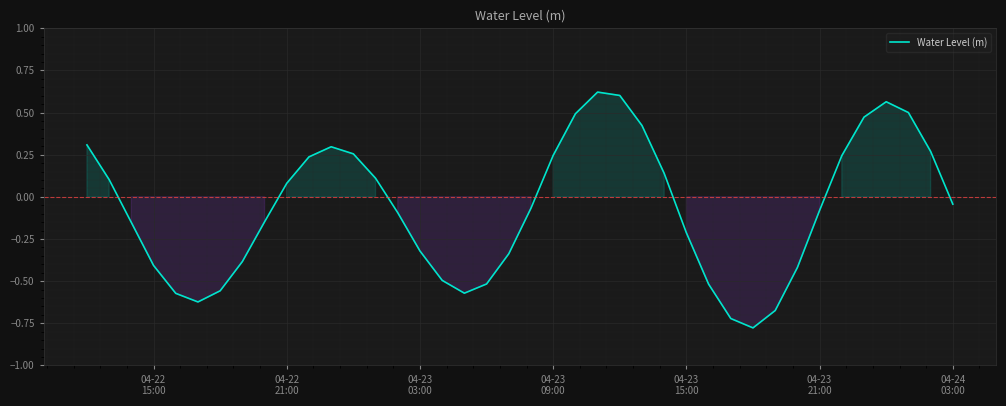

What is the difference between the maximum and minimum values?

1.4